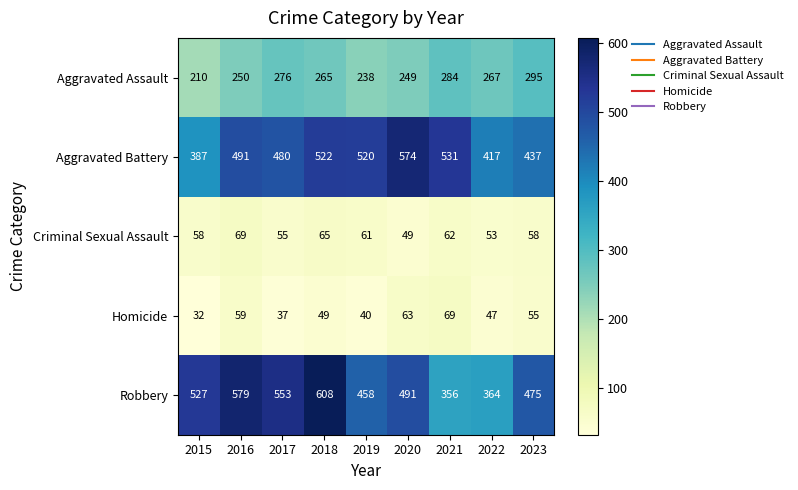

What is the sum of the Homicide values at 2019 and 2018?

89